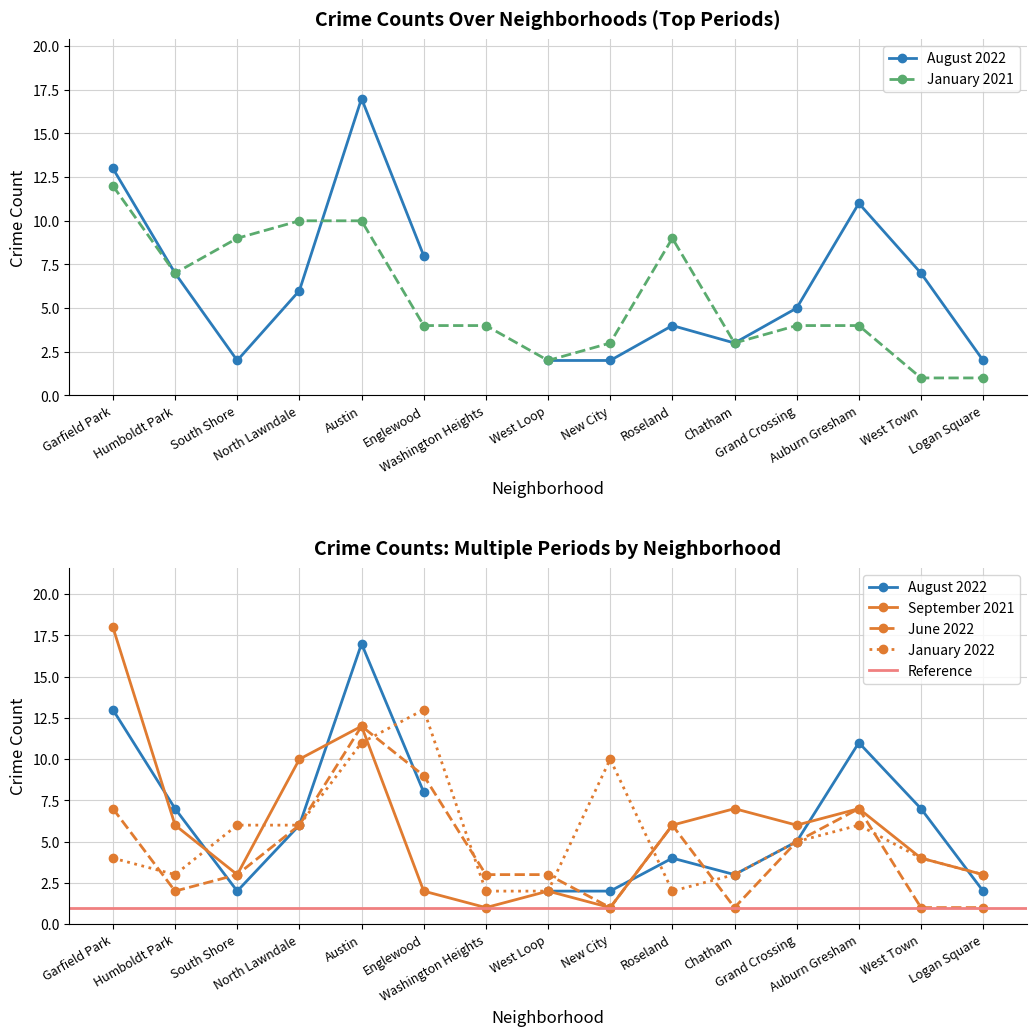

Is it true that September 2021 equals 7 at Chatham?

True